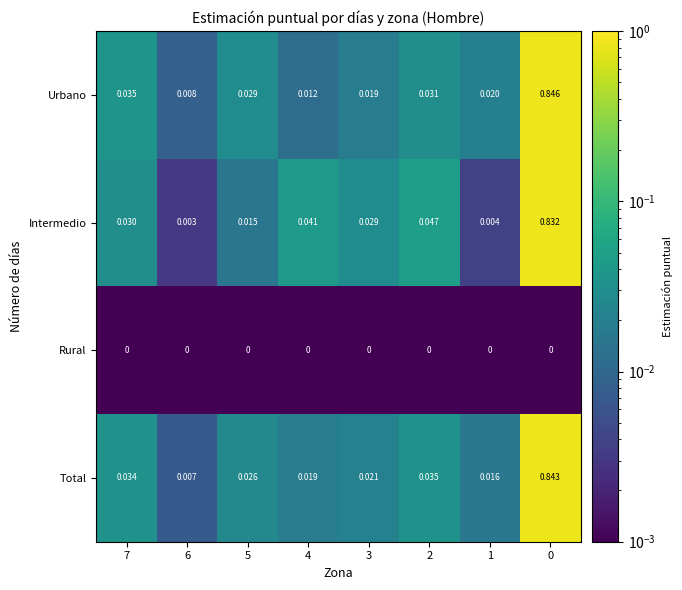

Rank the series by their maximum value, from lowest to highest.

Rural, Intermedio, Total, Urbano